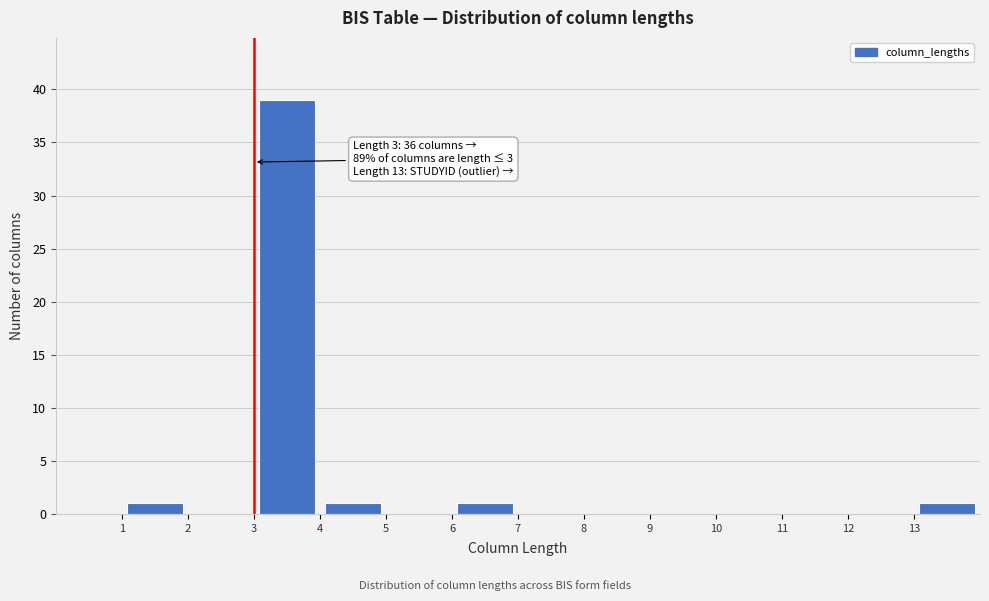

Over which range of the x-axis is the bar tallest?

3 to 4